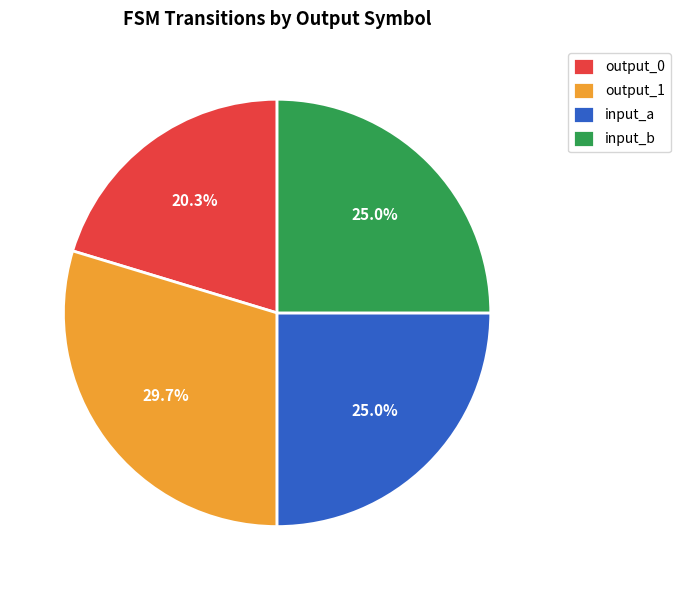

Does output_0 represent more than half of the total?

No